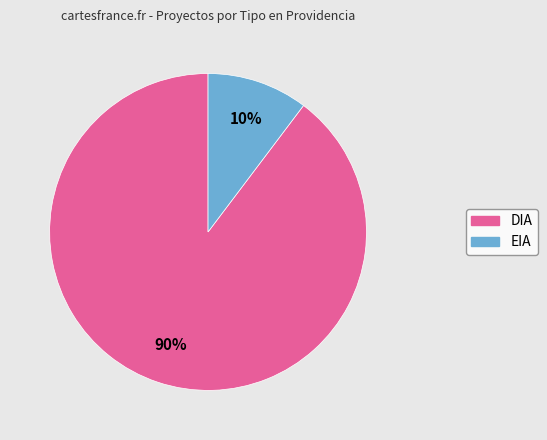

Is the sum of EIA and DIA greater than half?

Yes